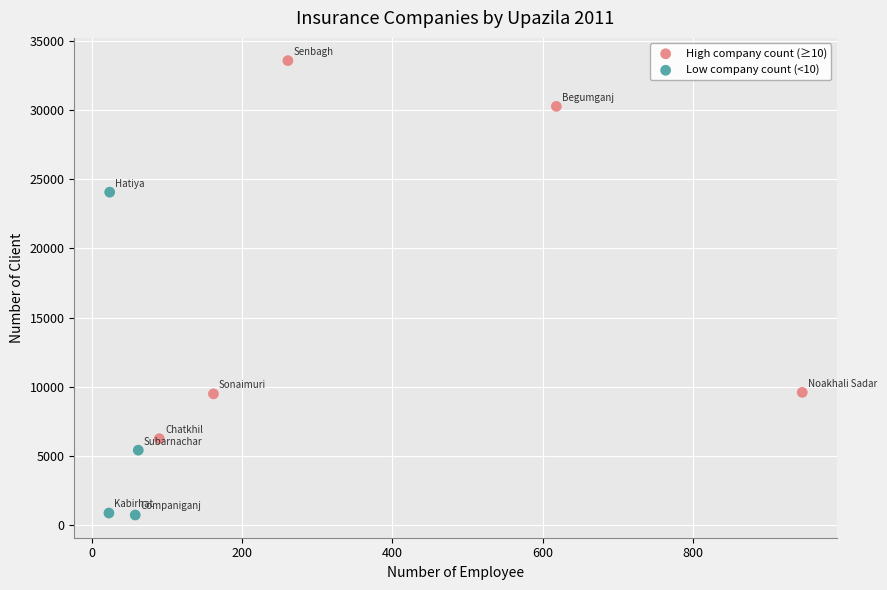

What are all the series names shown in the legend?

High company count (≥10), Low company count (<10)